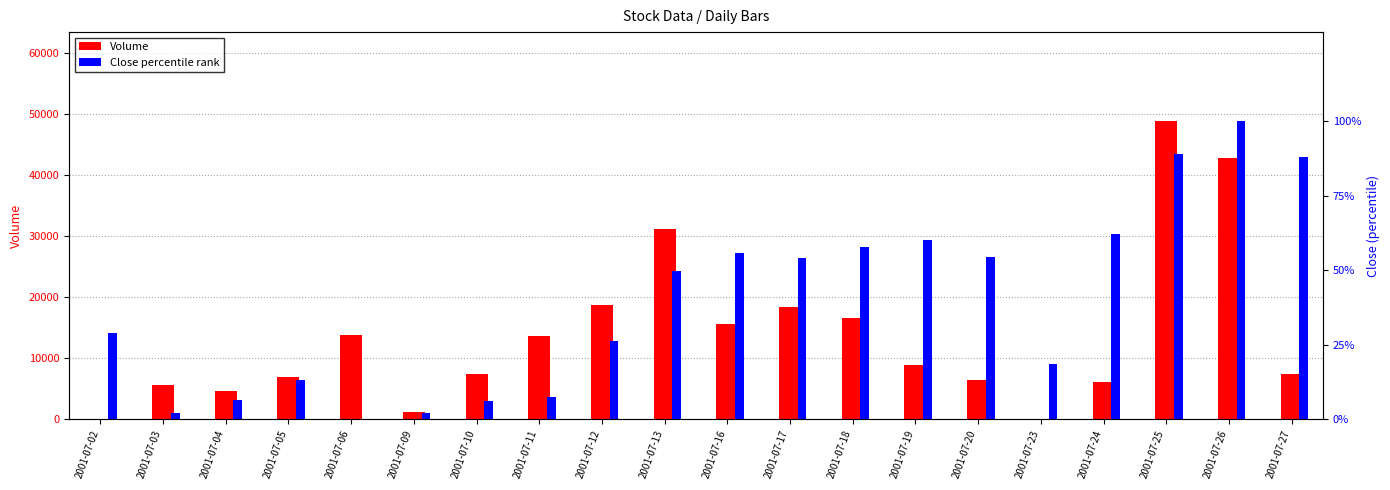

List the labels in order of Volume value, largest first.

2001-07-25, 2001-07-26, 2001-07-13, 2001-07-12, 2001-07-17, 2001-07-18, 2001-07-16, 2001-07-06, 2001-07-11, 2001-07-19, 2001-07-27, 2001-07-10, 2001-07-05, 2001-07-20, 2001-07-24, 2001-07-03, 2001-07-04, 2001-07-09, 2001-07-23, 2001-07-02